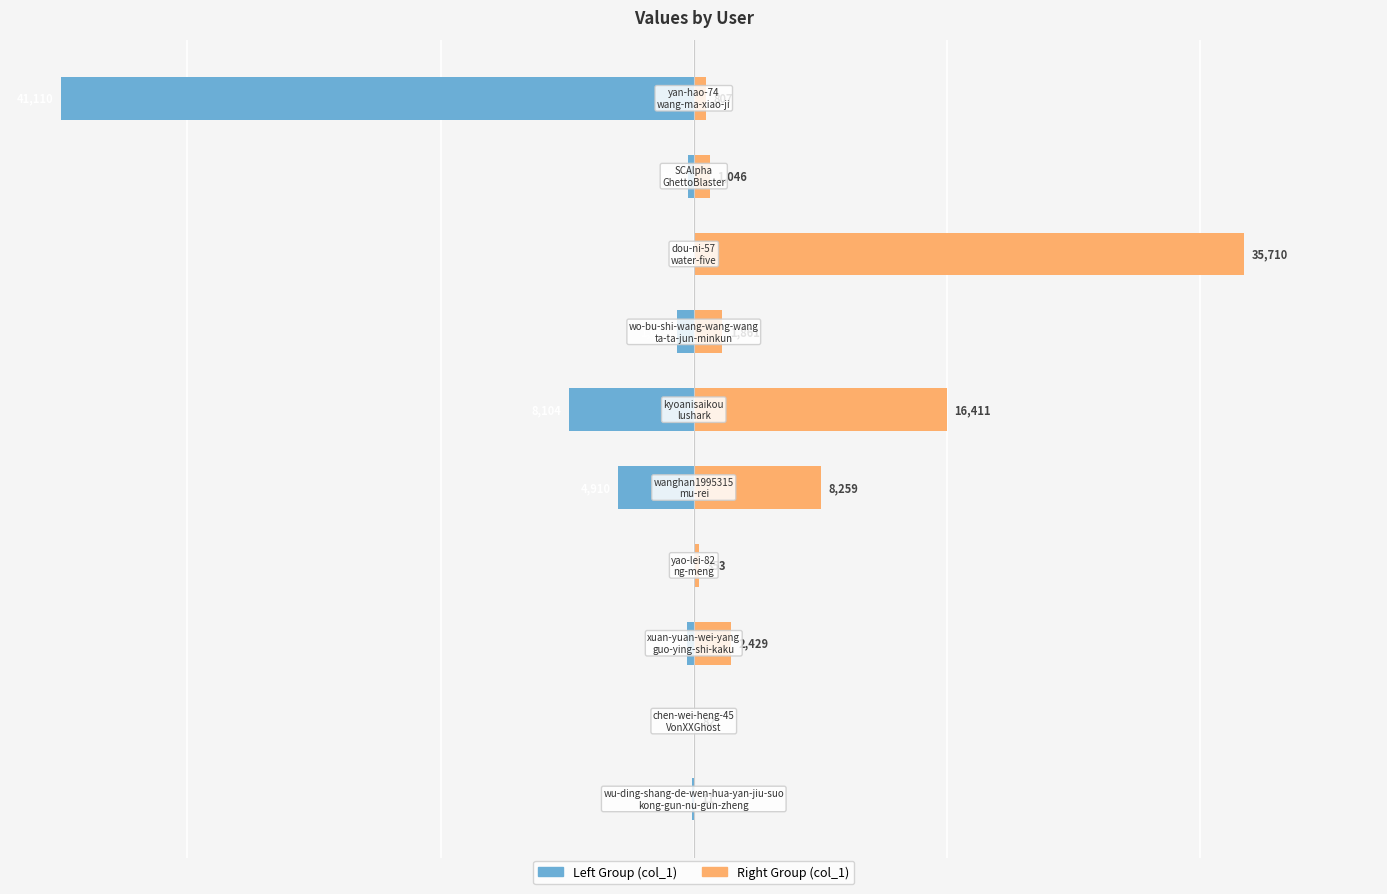

Are the bars horizontal?

Yes